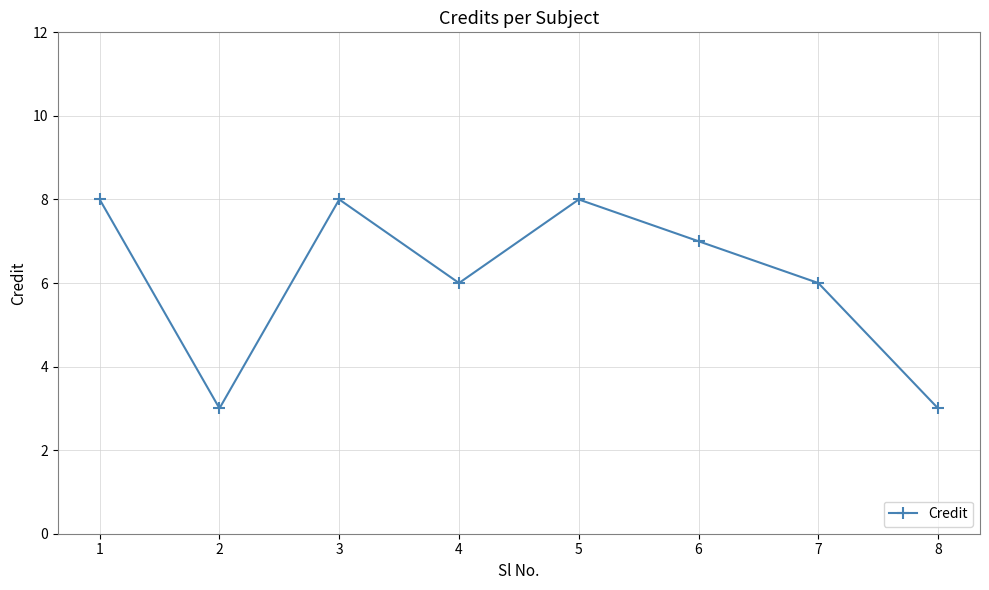

Count the number of data series in this chart.

1